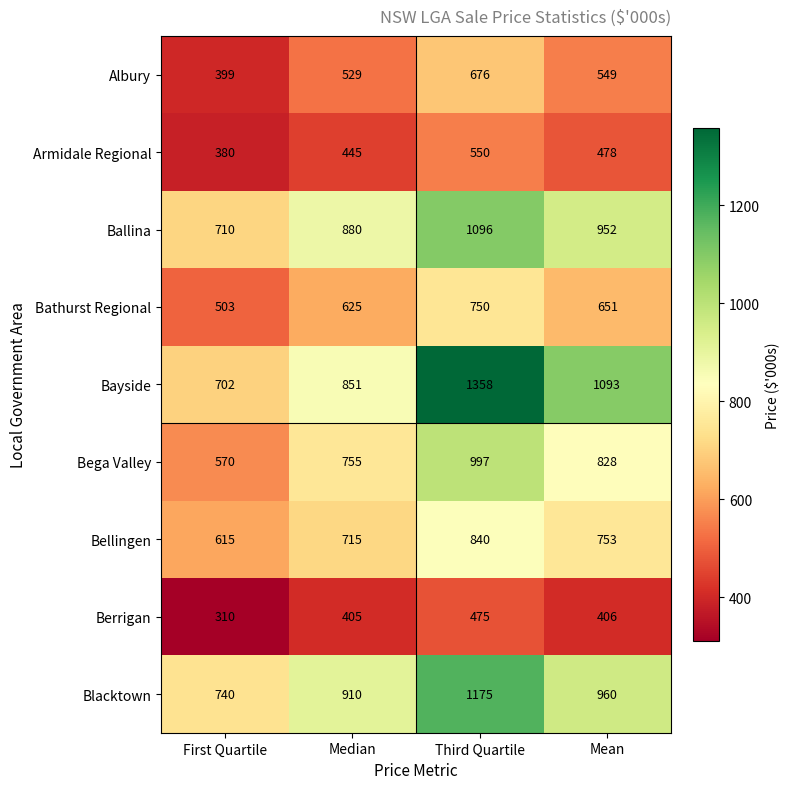

What is the sum of the Bathurst Regional values at Median and First Quartile?

1128